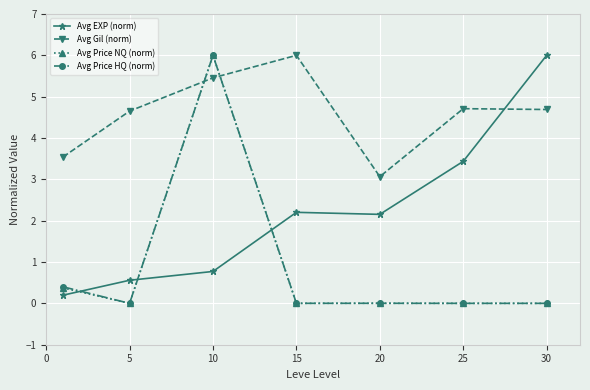

Which series ends up on top after the final intersection of Avg Gil (norm) and Avg EXP (norm)?

Avg EXP (norm)